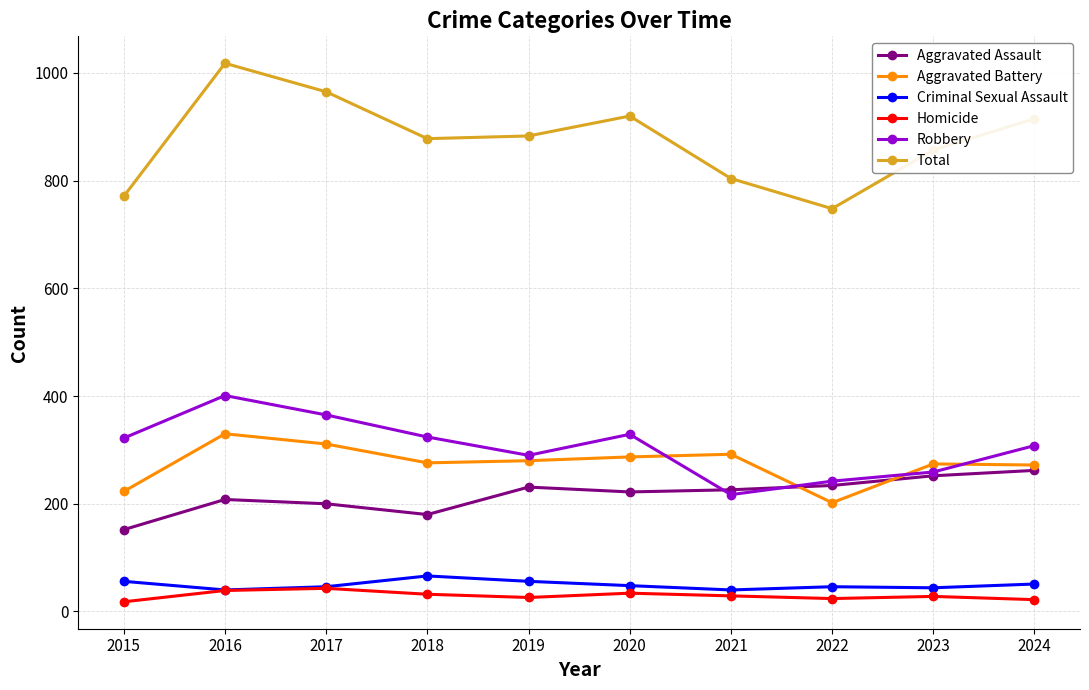

How many values in the Total series are below 883?

5